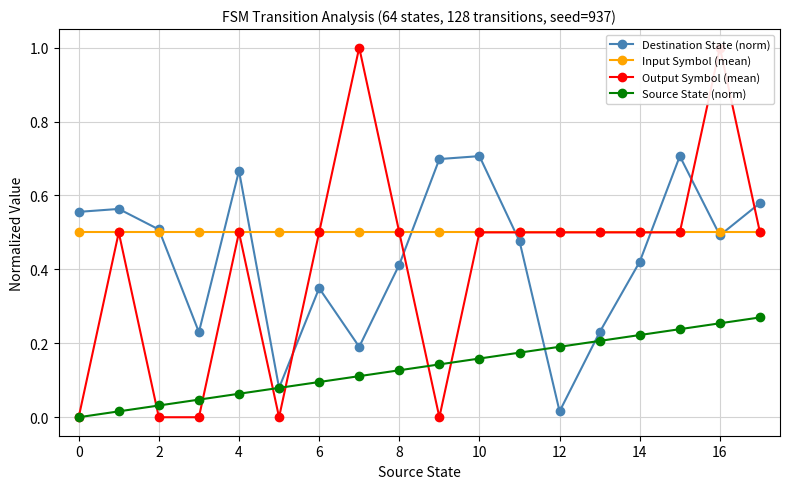

At which label does Destination State (norm) reach its minimum?

12